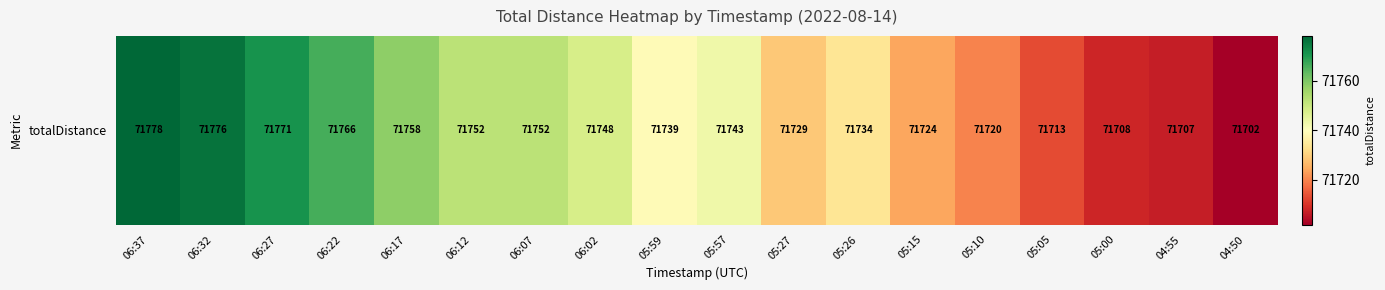

What is the greatest value displayed?

71778